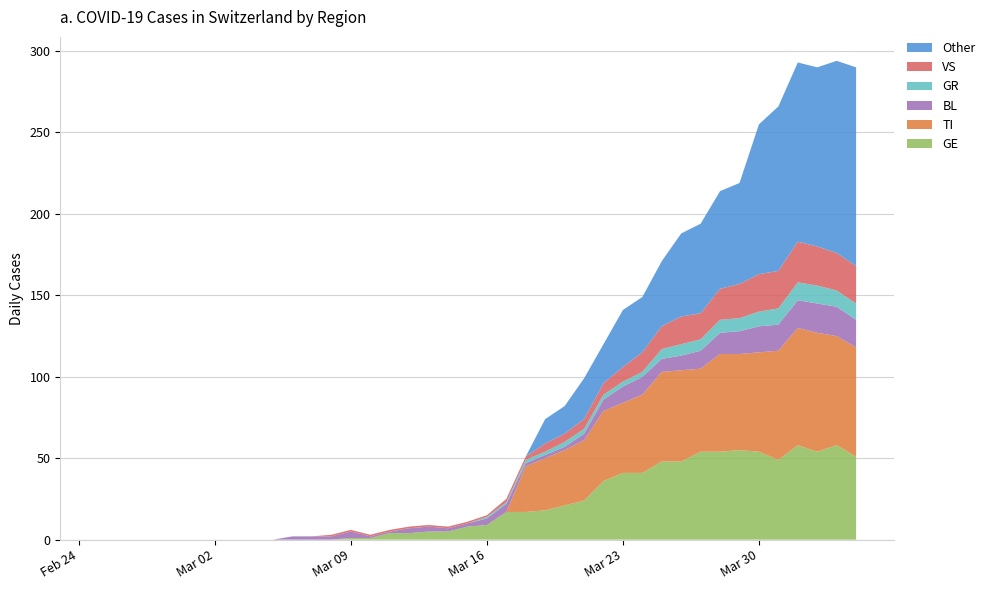

What is the highest value of the GE series?

58